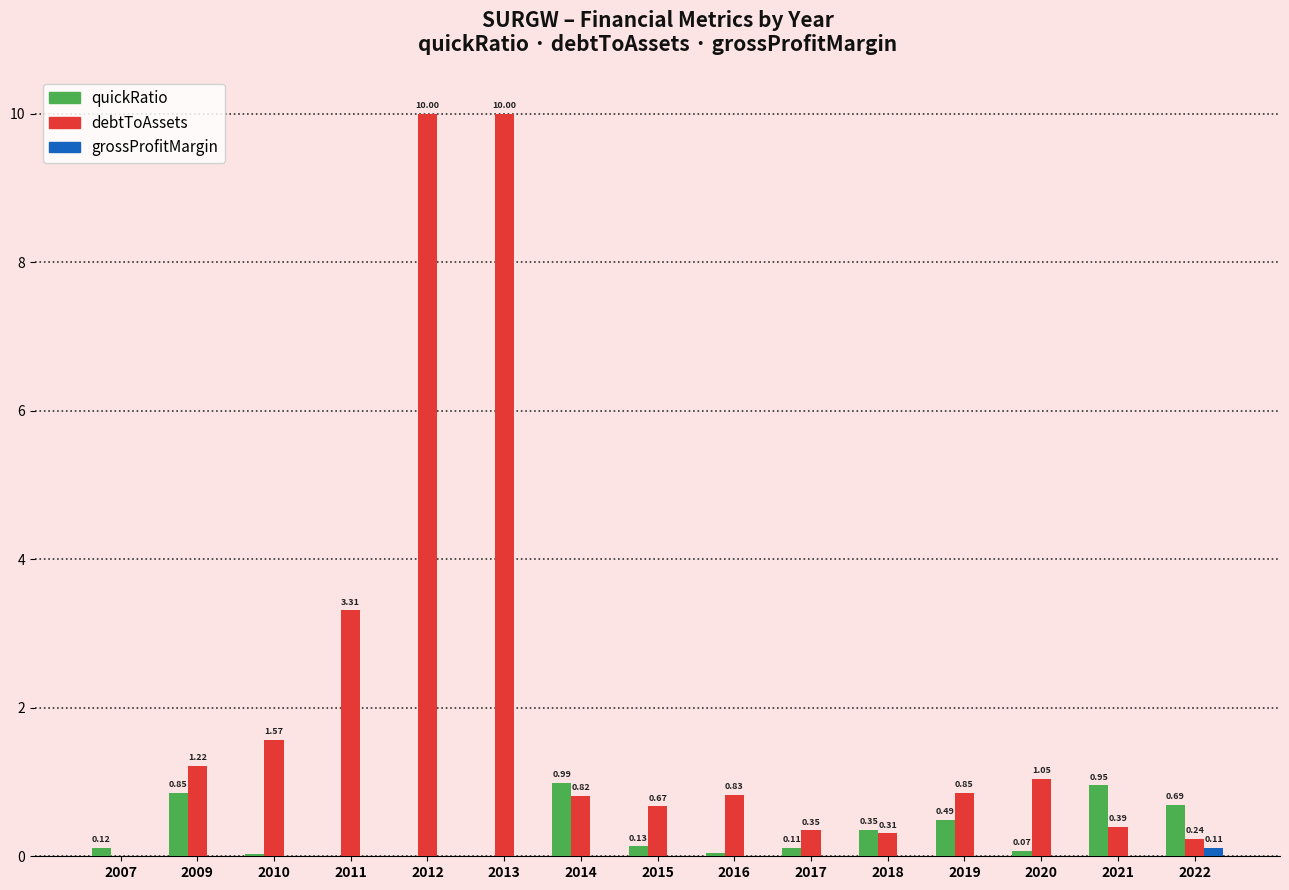

Between 2013 and 2020, which series saw the biggest shift?

debtToAssets